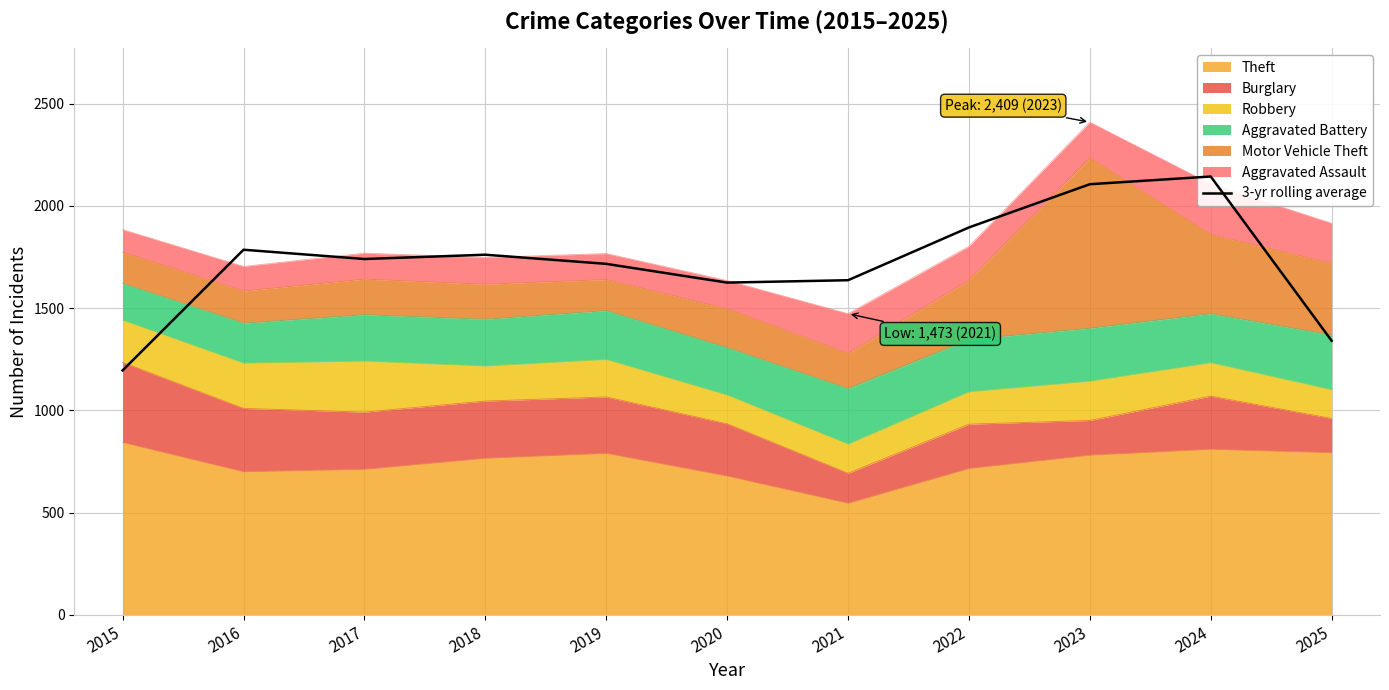

True or false: the data has more than 0 interior local peaks.

True